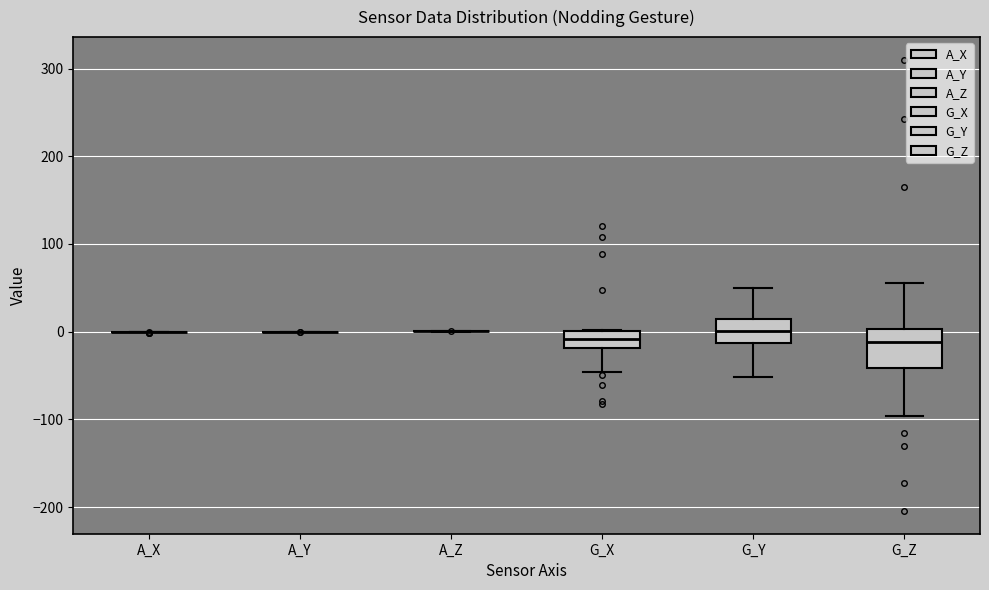

Comparing the boxes themselves (not the whiskers), which one is the tallest?

G_Z